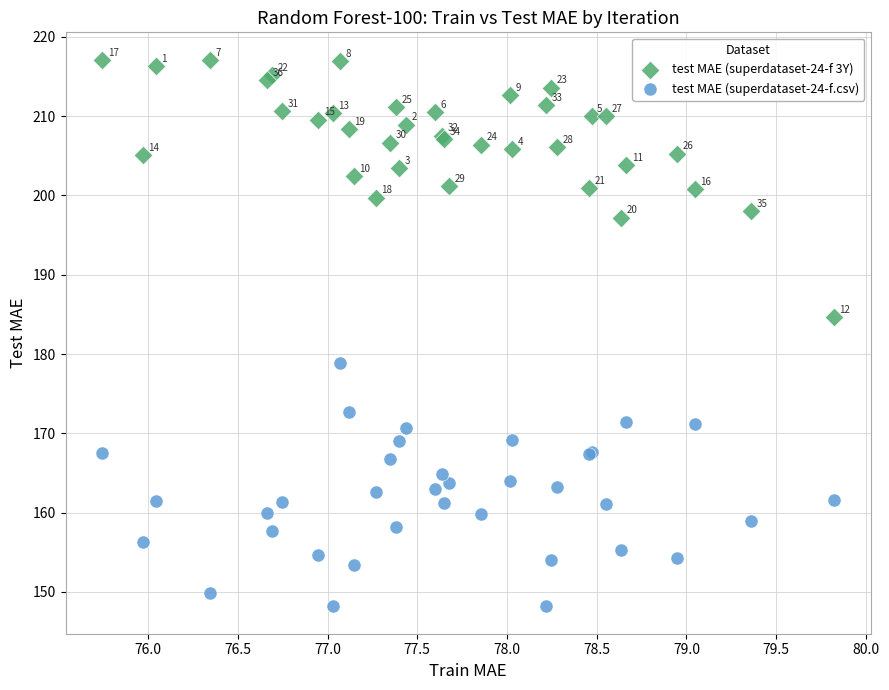

What is the X range (max minus min) for the scatter plot?

4.1